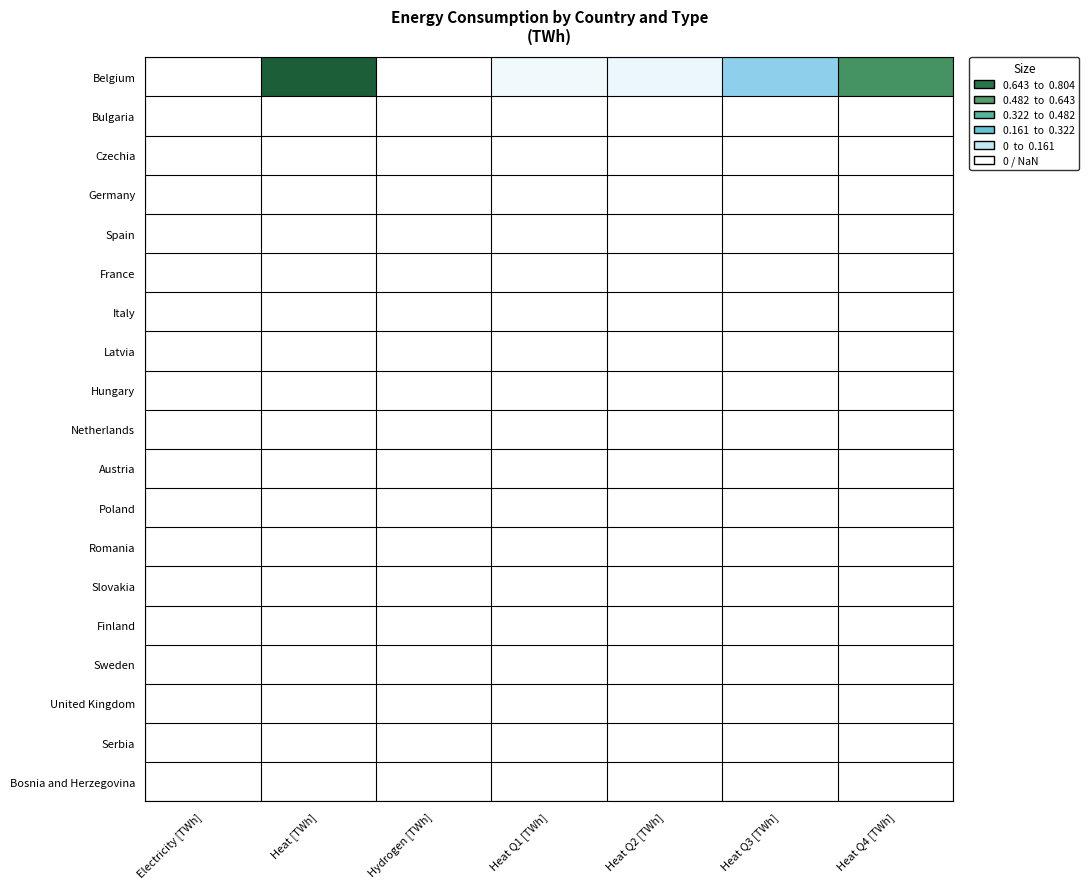

How many categories are shown in the chart?

7